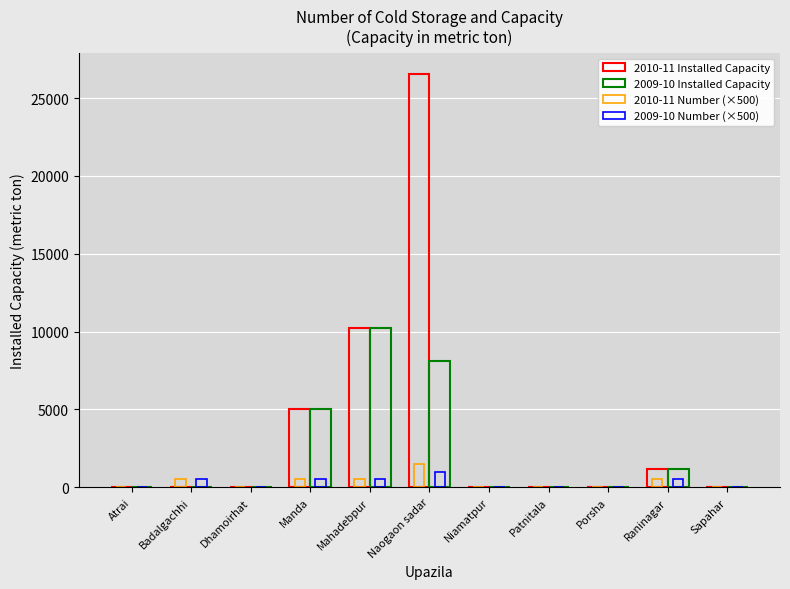

How many values in the 2009-10 Installed Capacity series exceed 0?

5